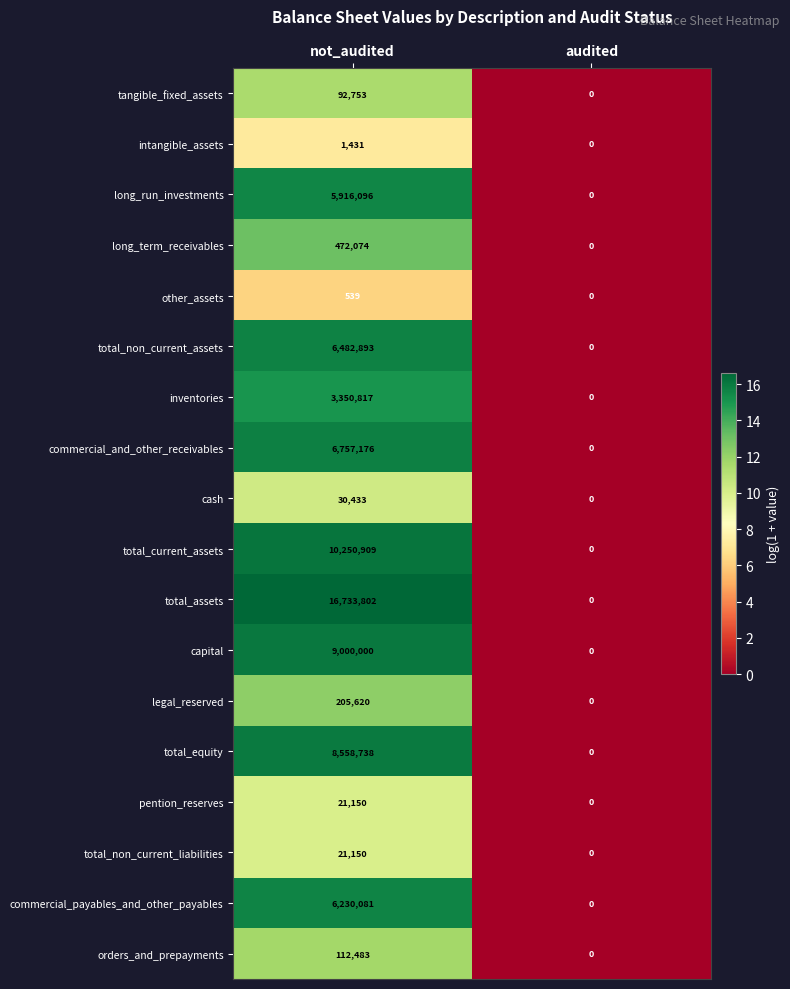

How many values in cash are above zero?

1